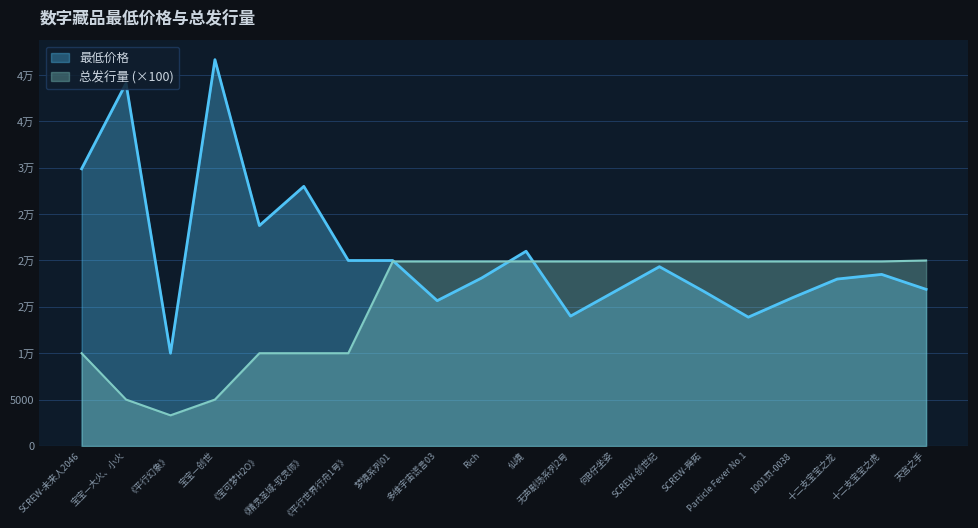

At which category does the chart reach its minimum across all series?

《平行幻象》